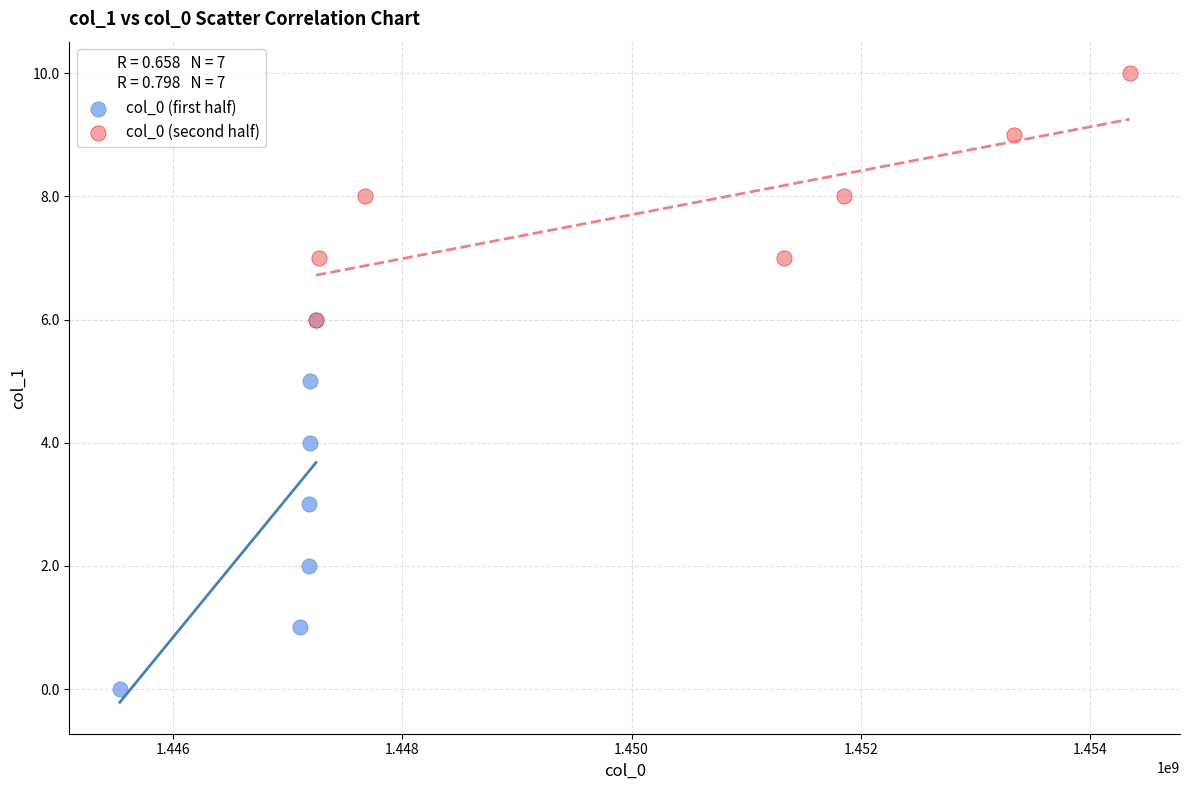

Which series reaches the maximum Y coordinate?

col_0 (second half)